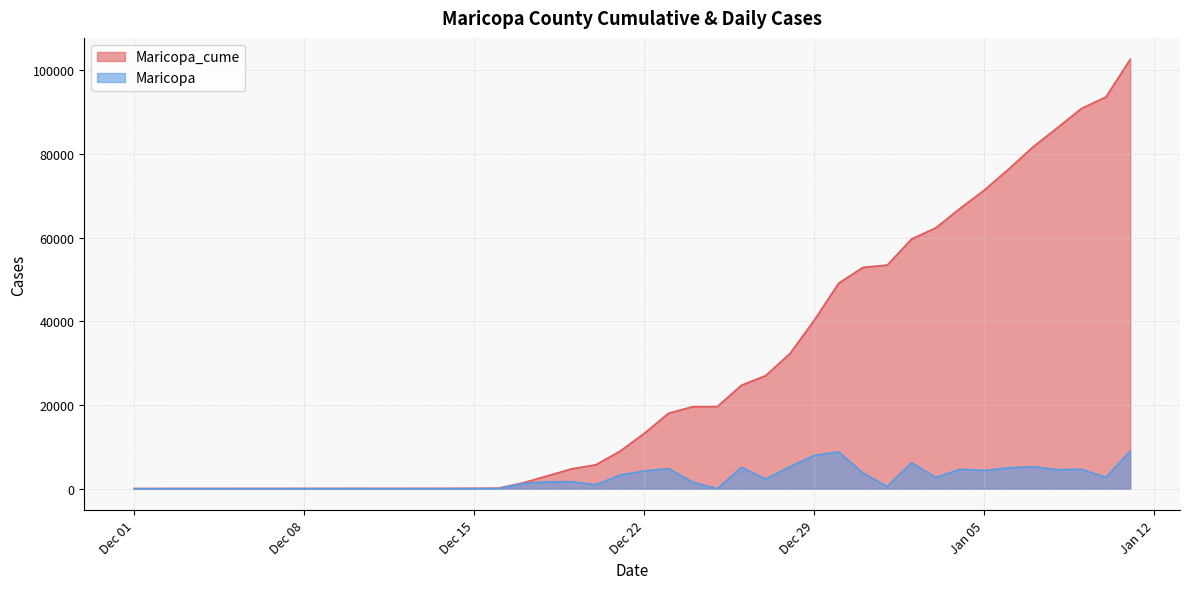

What are all the series names shown in the legend?

Maricopa_cume, Maricopa